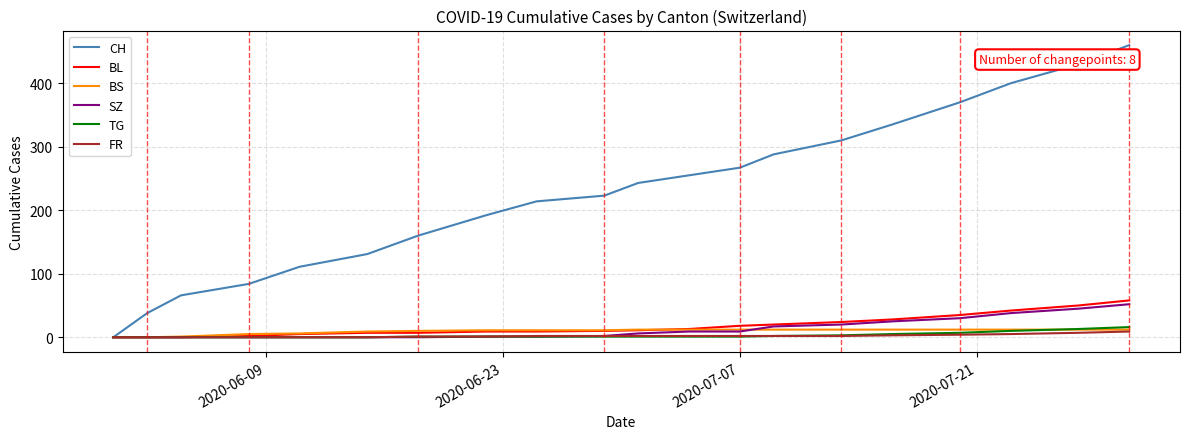

Which series has the largest total across all categories?

CH